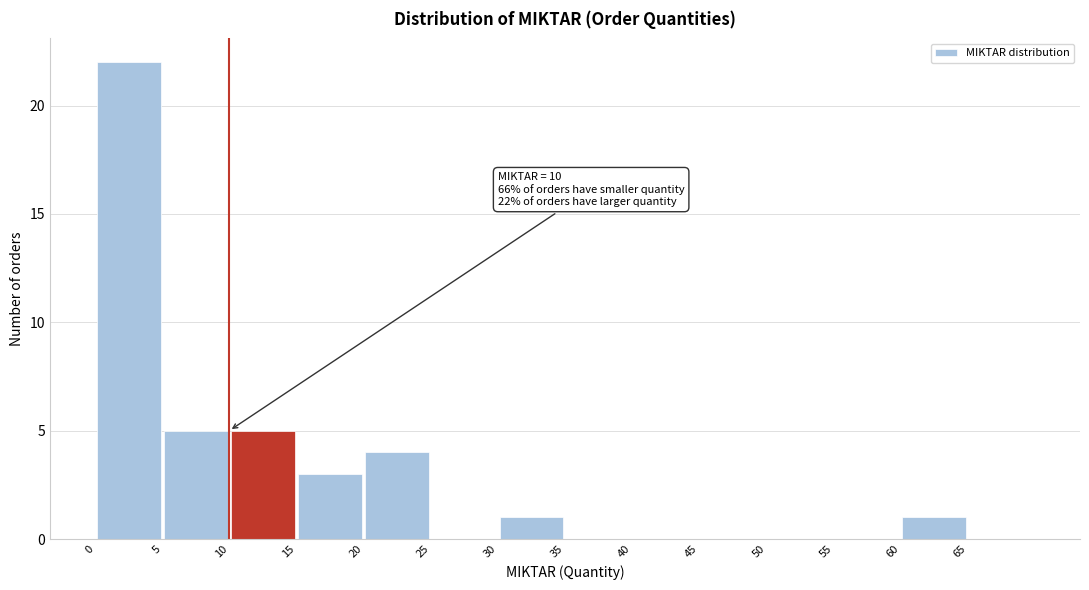

Over which range of the x-axis is the bar tallest?

0 to 5